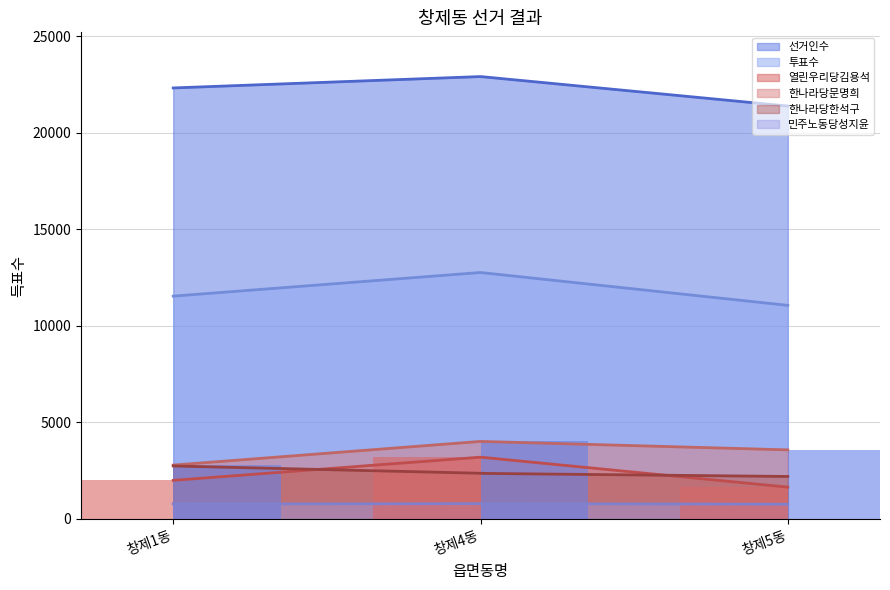

At how many categories does at least one series exceed 1741?

3